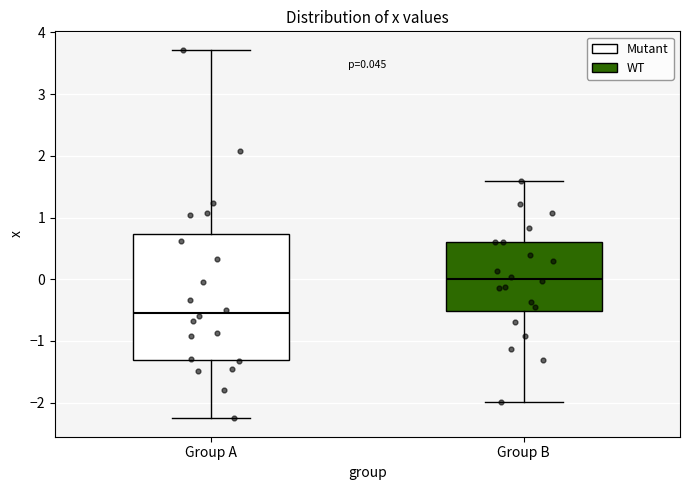

Which box is the tallest, from its lower edge to its upper edge?

Group A